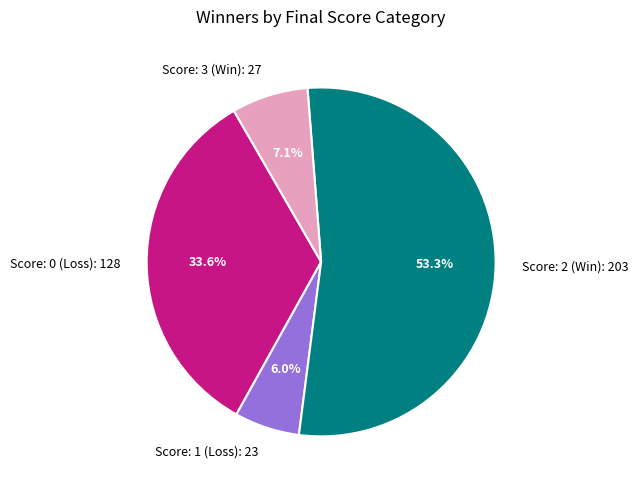

Count the number of slices in the pie.

4